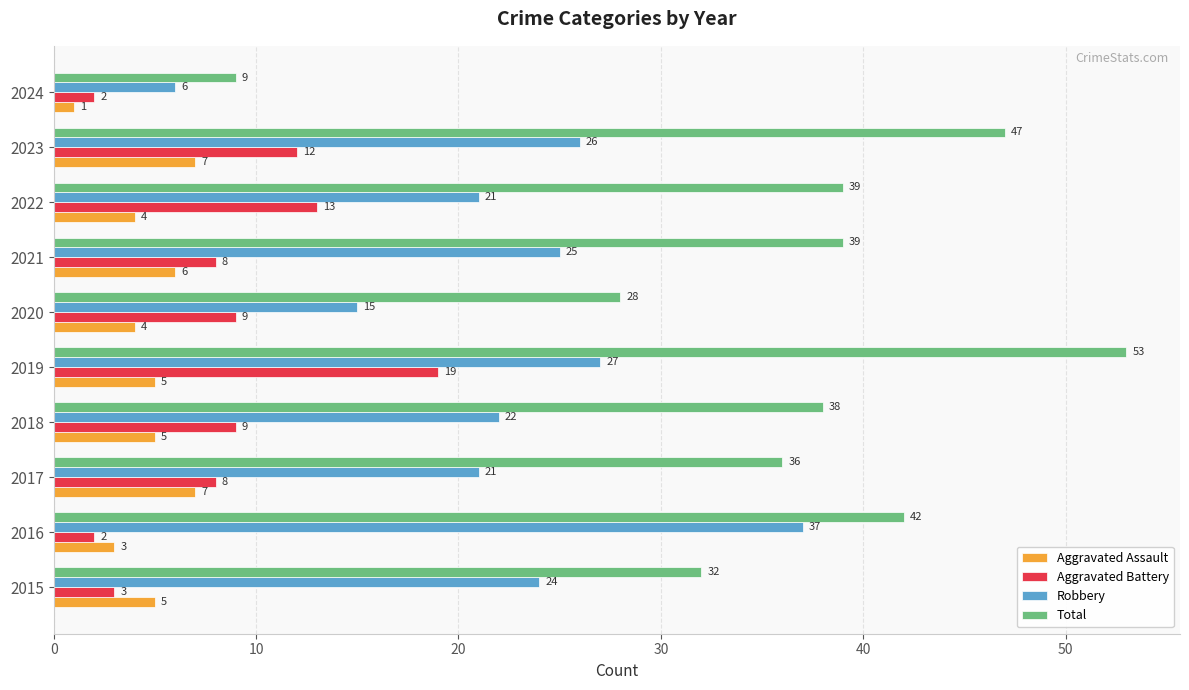

What is the maximum value shown in the chart?

53